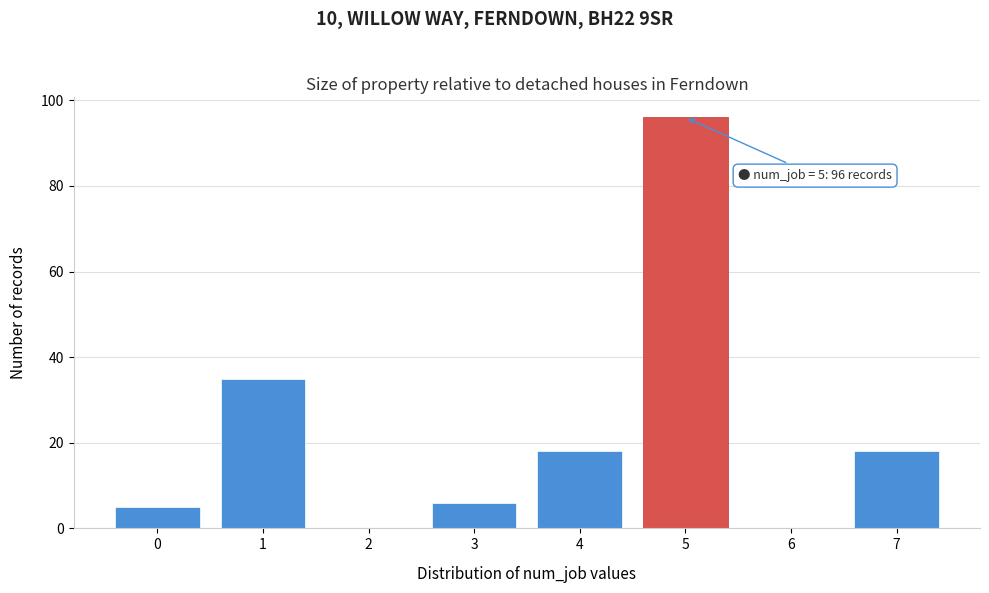

Reading left to right, list all the values displayed in this chart.

0=5	1=35	2=0	3=6	4=18	5=96	6=0	7=18